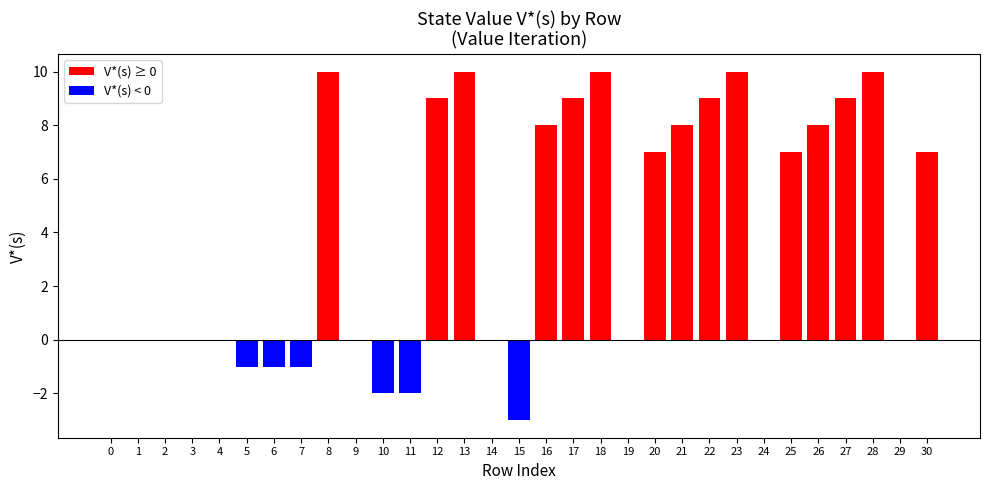

What is the sum of the values at 18 and 15?

7